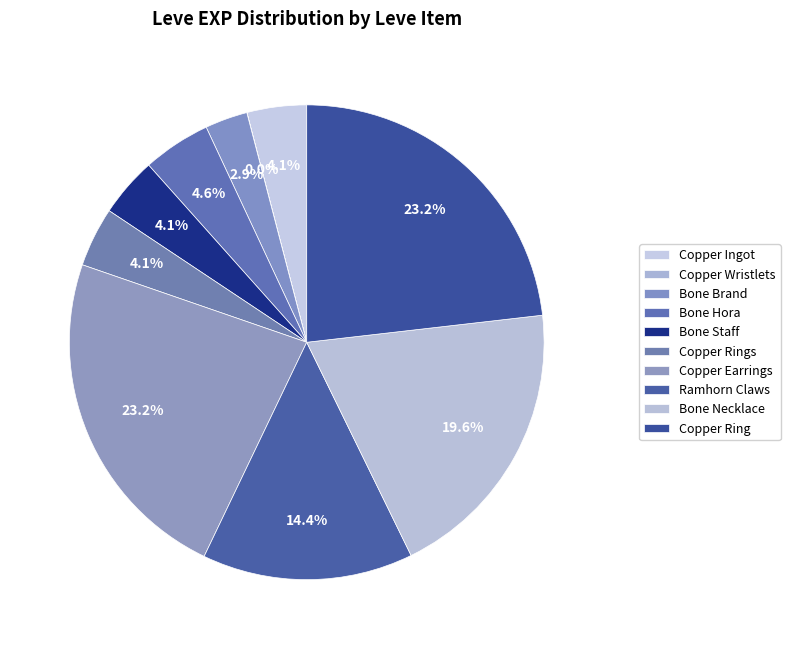

Which slice is the smallest?

Copper Wristlets